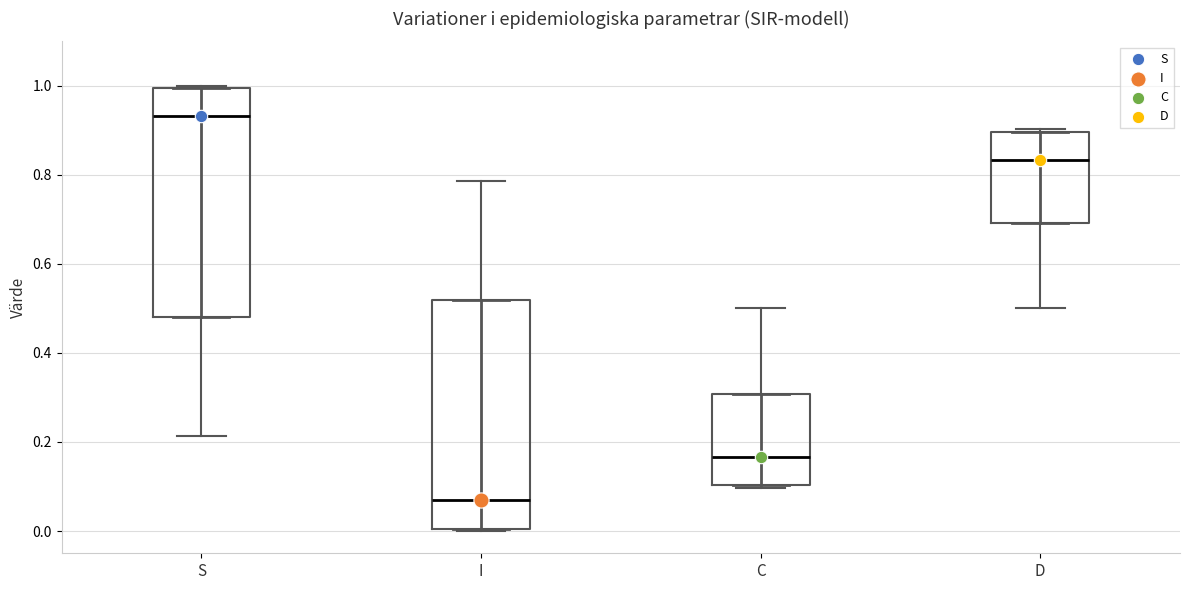

Where does the lower whisker of the box for S end on the y-axis? The values are not printed on the chart, so give them approximately, as read against the axis.

0.22